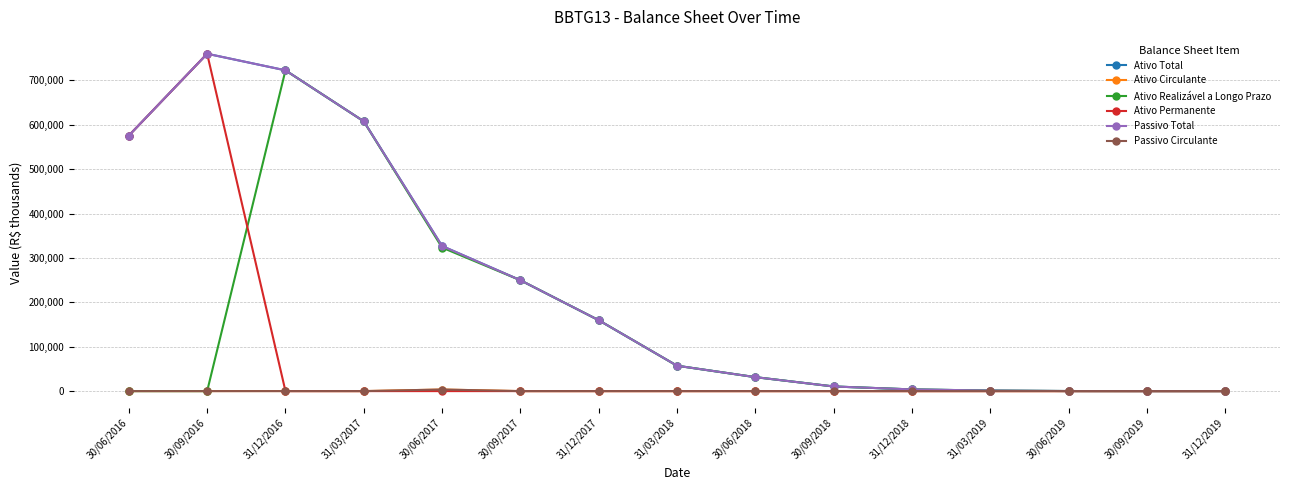

Does the chart have visible grid lines?

Yes